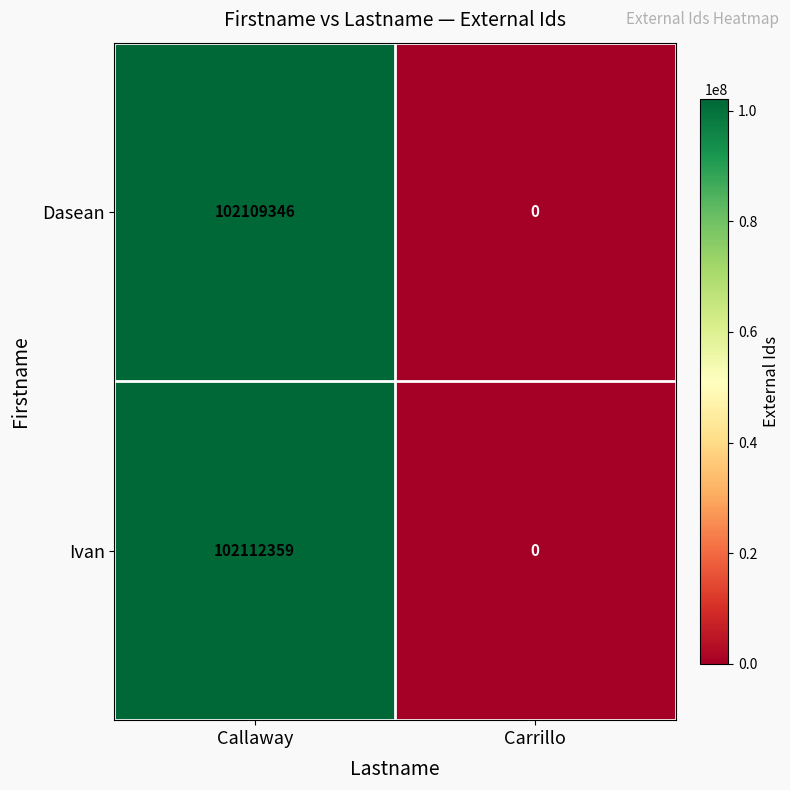

Rank the series by their maximum value, from lowest to highest.

Dasean, Ivan